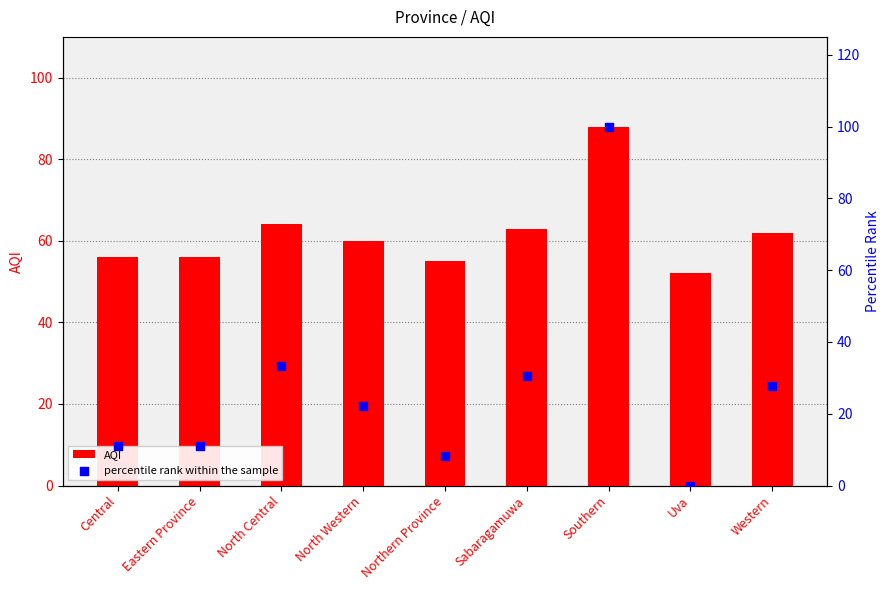

Is the value of percentile rank within the sample at Eastern Province greater than the value of AQI at Sabaragamuwa?

No